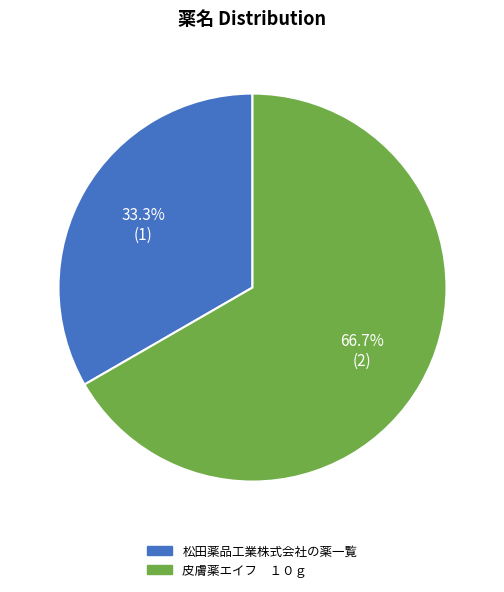

Between 皮膚薬エイフ １０ｇ and 松田薬品工業株式会社の薬一覧, which is larger?

皮膚薬エイフ １０ｇ